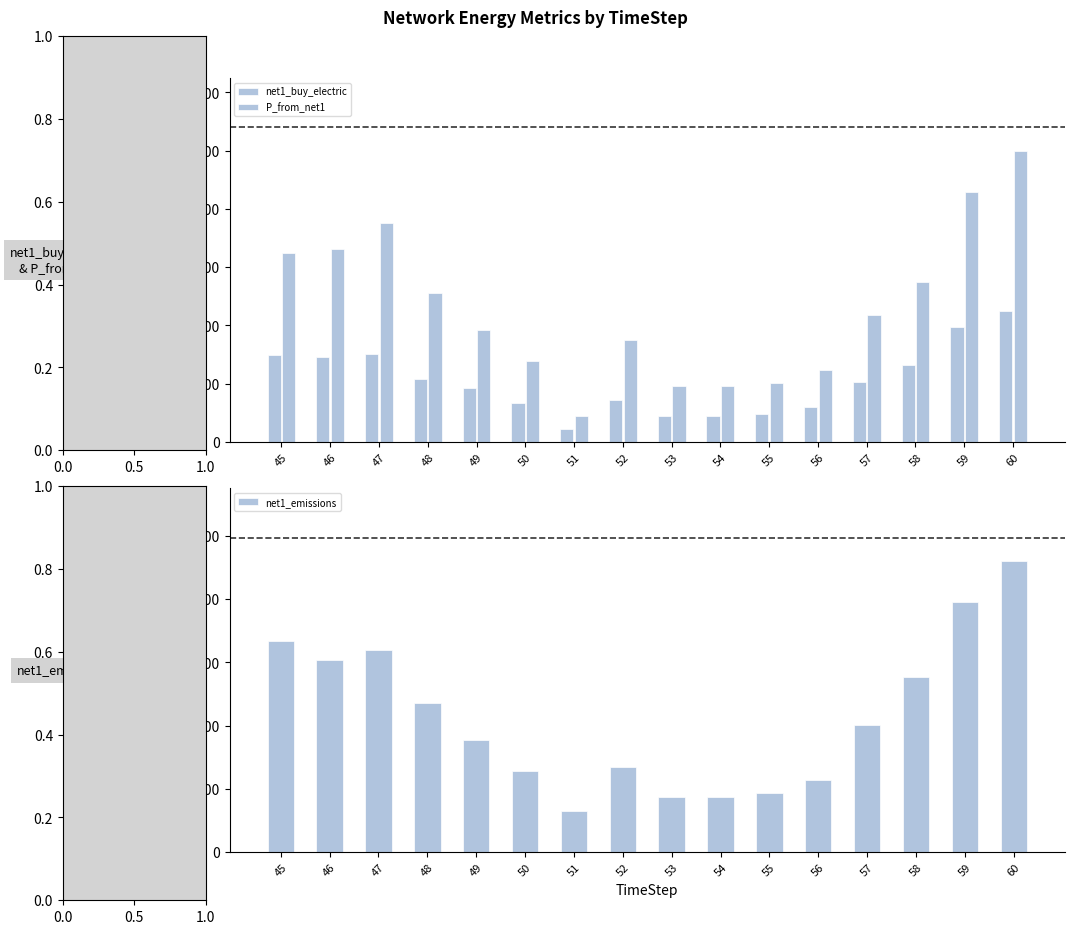

The net1_emissions series shows 113.5 at 56. True or false?

True